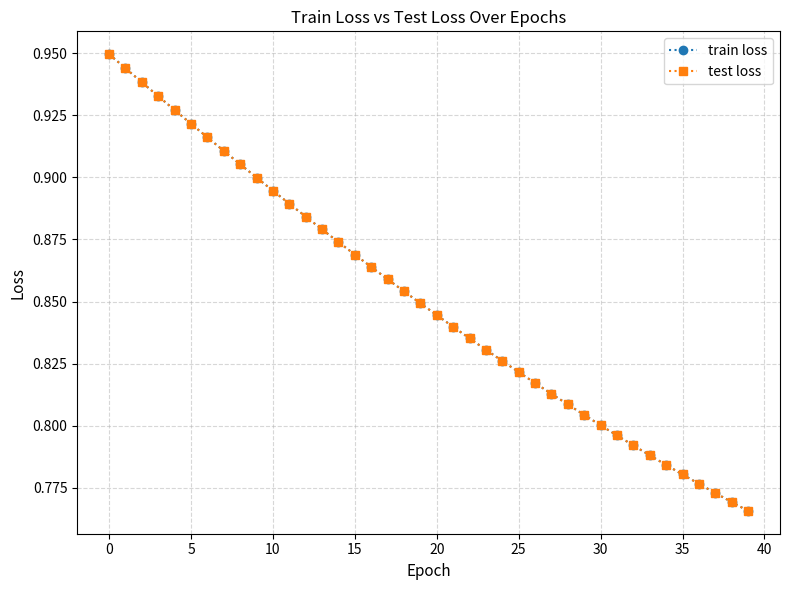

True or false: test loss and train loss cross at least once.

False